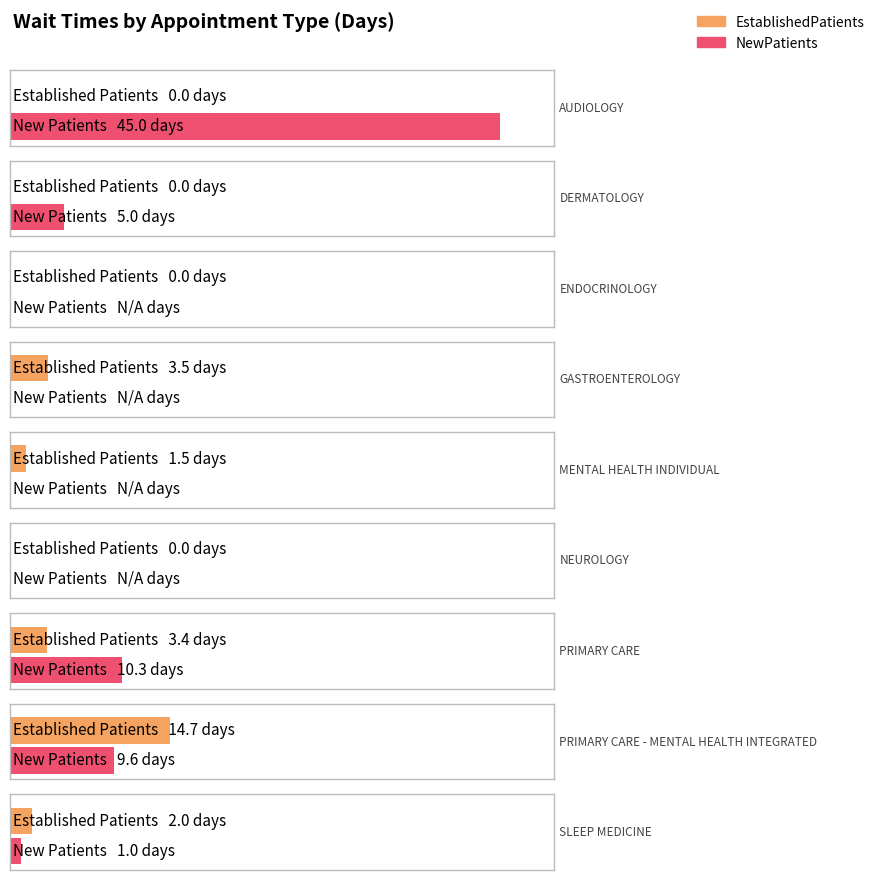

Which category has the highest value across all series?

AUDIOLOGY